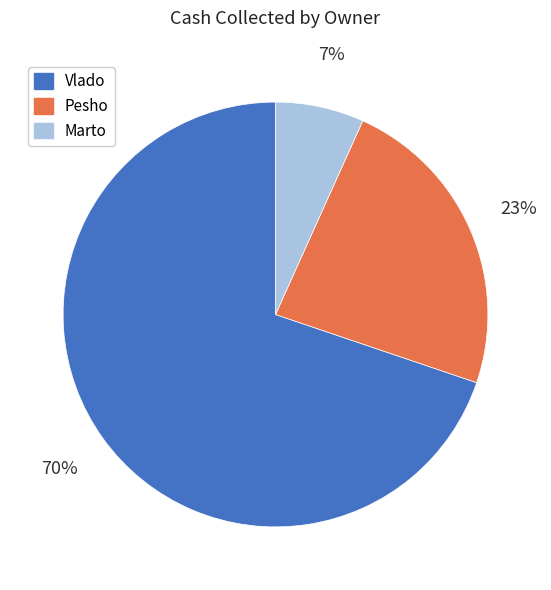

Which slice is the smallest?

Marto